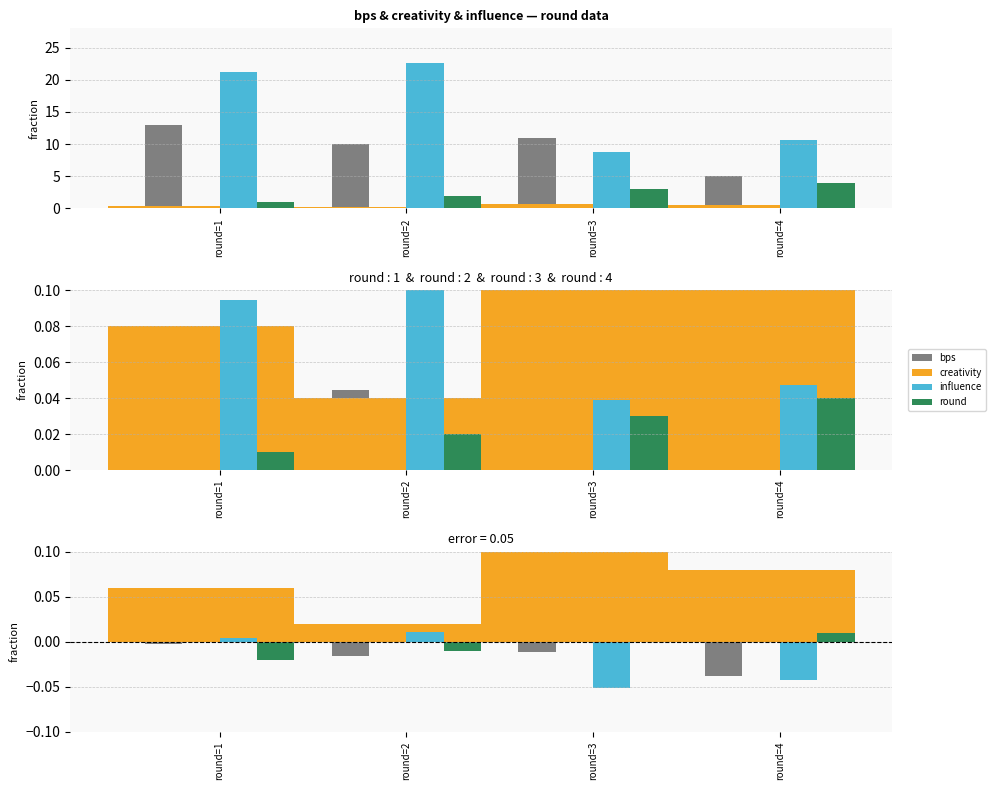

Does the chart contain any negative values?

Yes